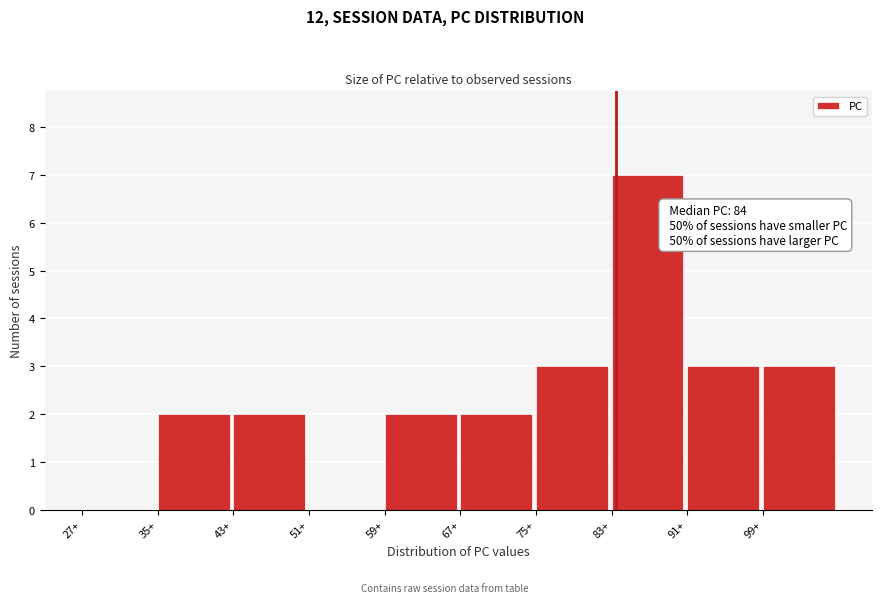

Which range on the x-axis has the tallest bar?

83 to 91